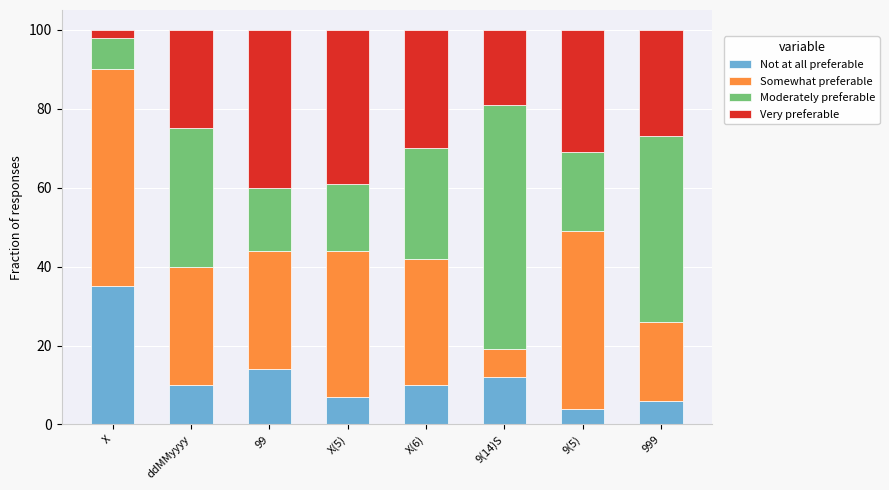

What is the average value of the Not at all preferable series?

12